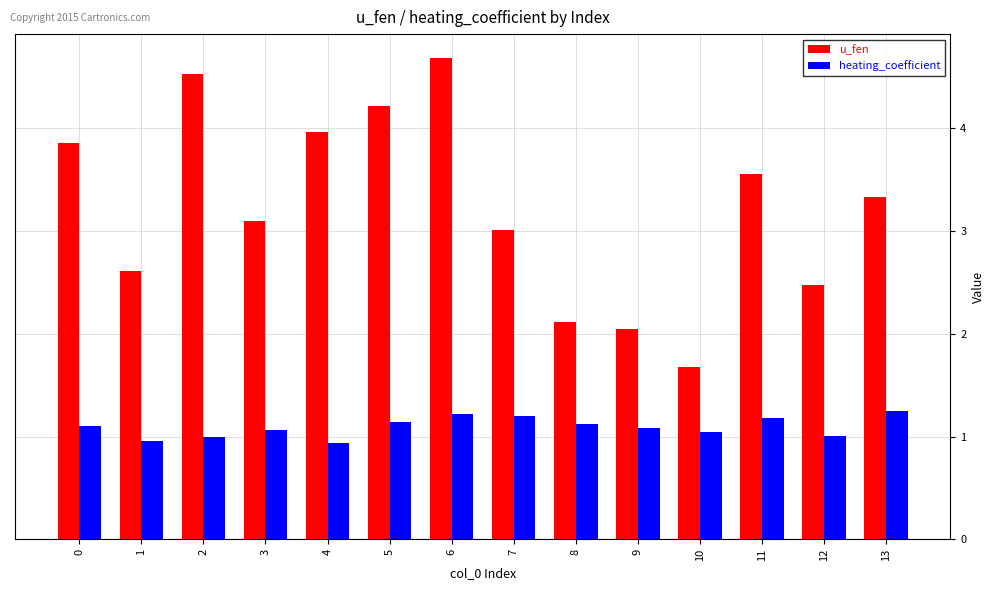

Is the value of heating_coefficient at 3 greater than the value of u_fen at 3?

No